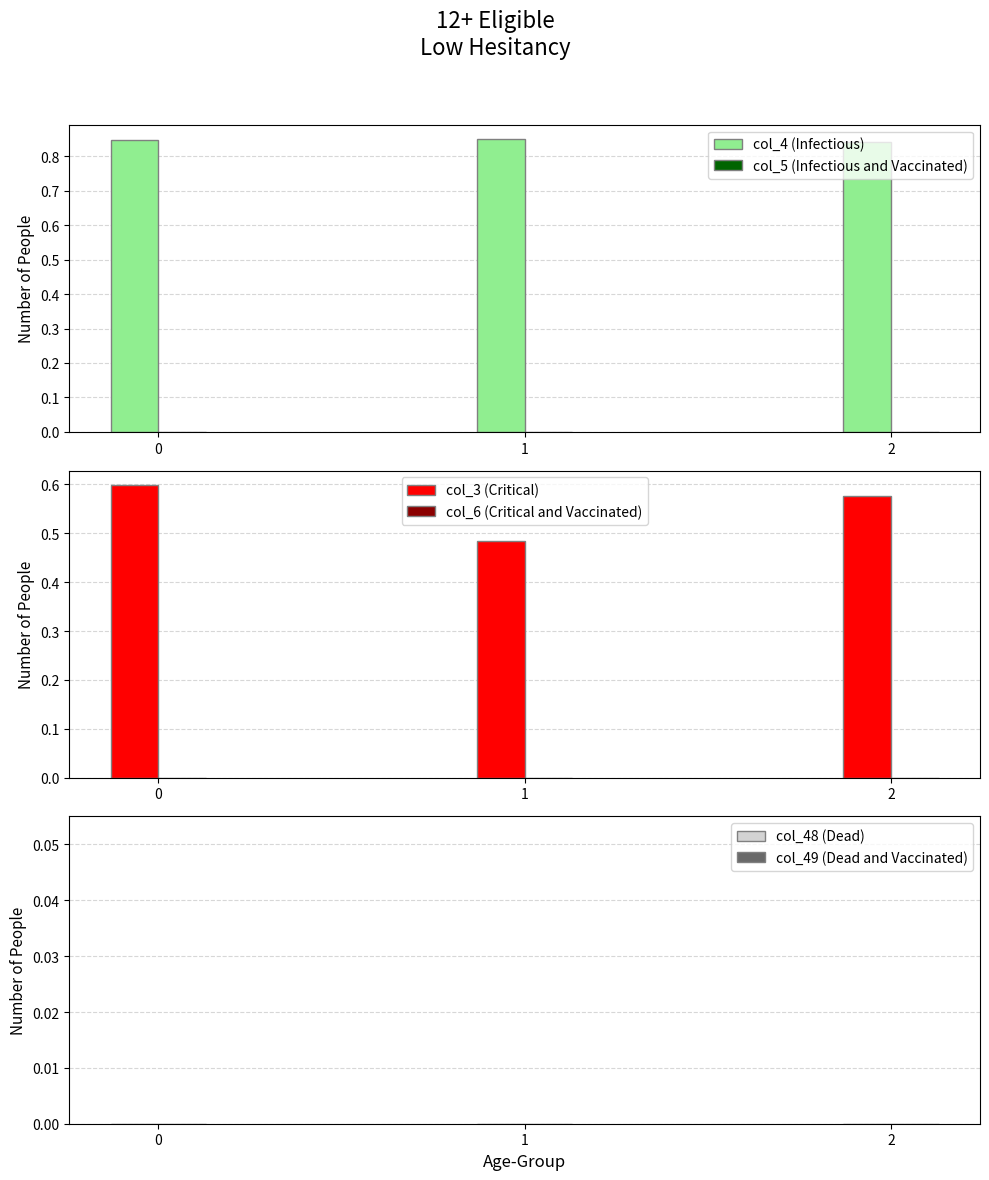

What is the value of the col_4 (Infectious) bar at the 2nd from the left?

0.8